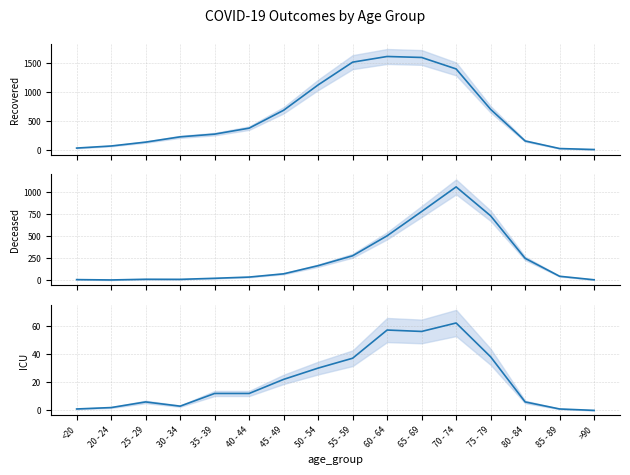

At which category is the sum across all series the highest?

70 - 74